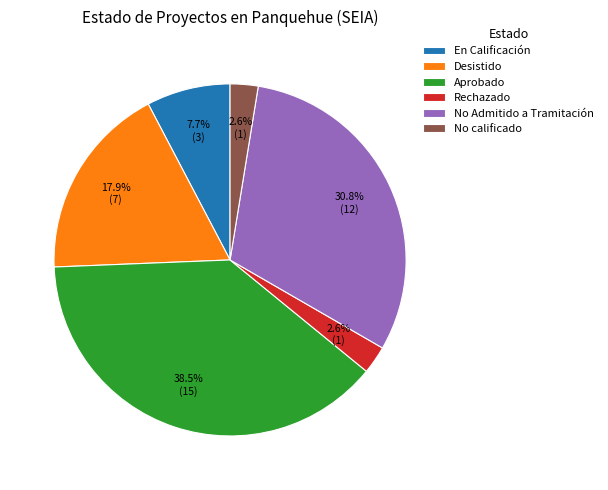

Between No calificado and No Admitido a Tramitación, which is larger?

No Admitido a Tramitación